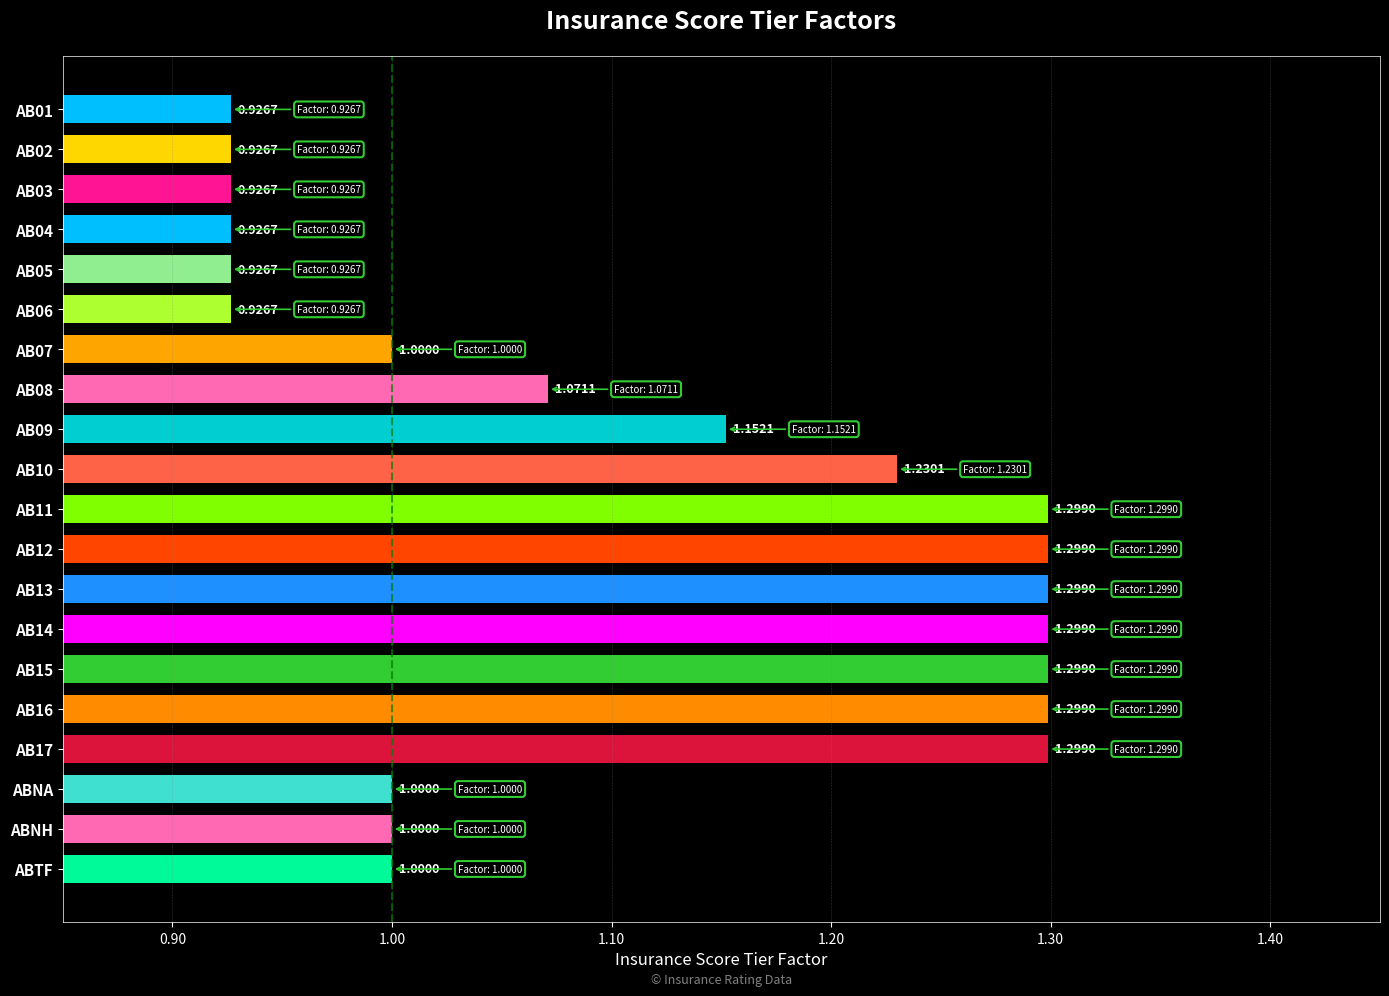

What is the label of the 1st bar from the bottom?

ABTF